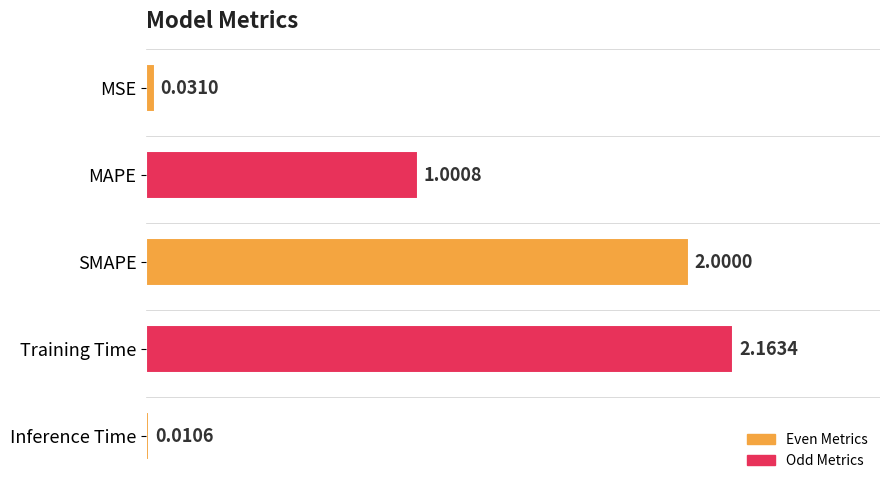

At which label is the value closest to 1?

MAPE